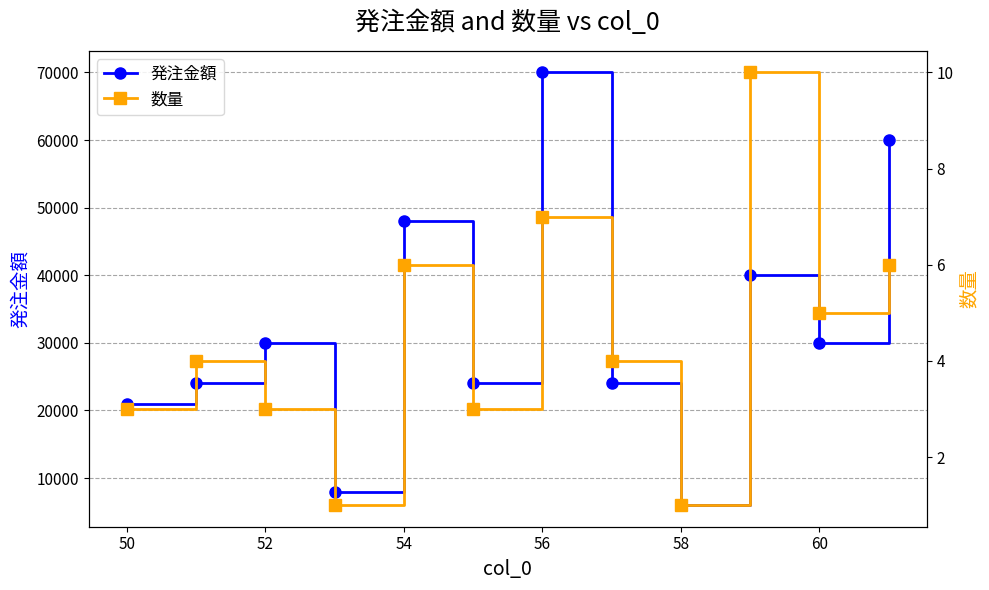

In 発注金額, how many points are lower than both neighbors (excluding endpoints)?

4